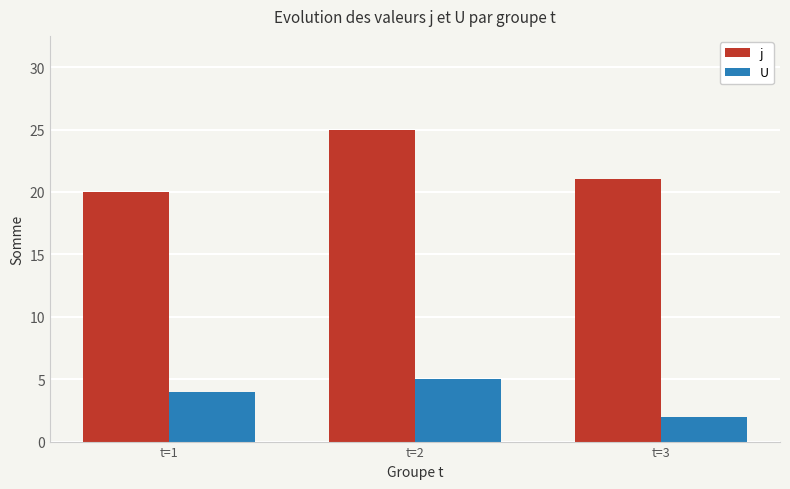

True or false: j has a value of 25 at t=2.

True